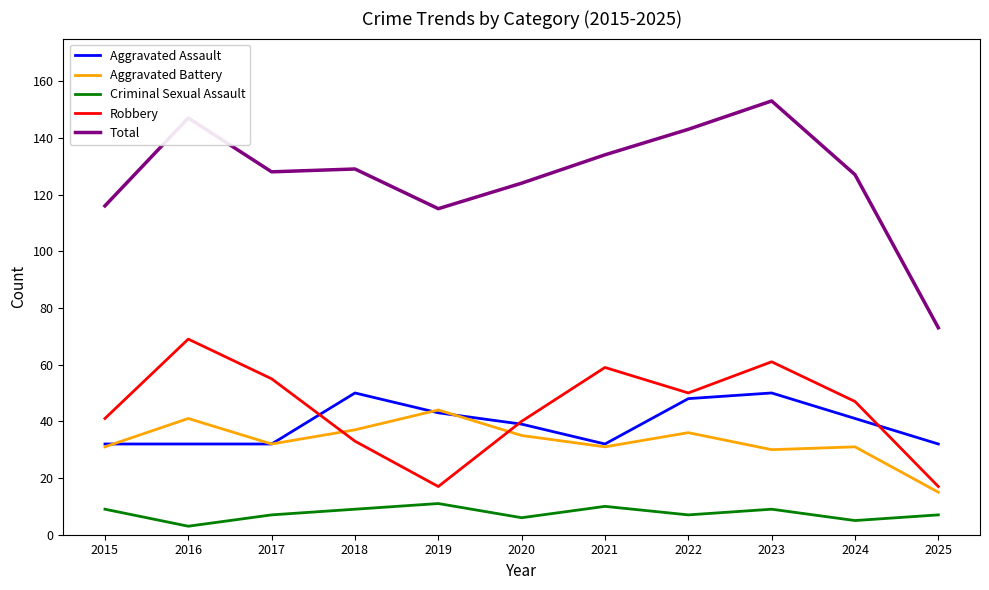

In Total, how many points are higher than both neighbors (excluding endpoints)?

3